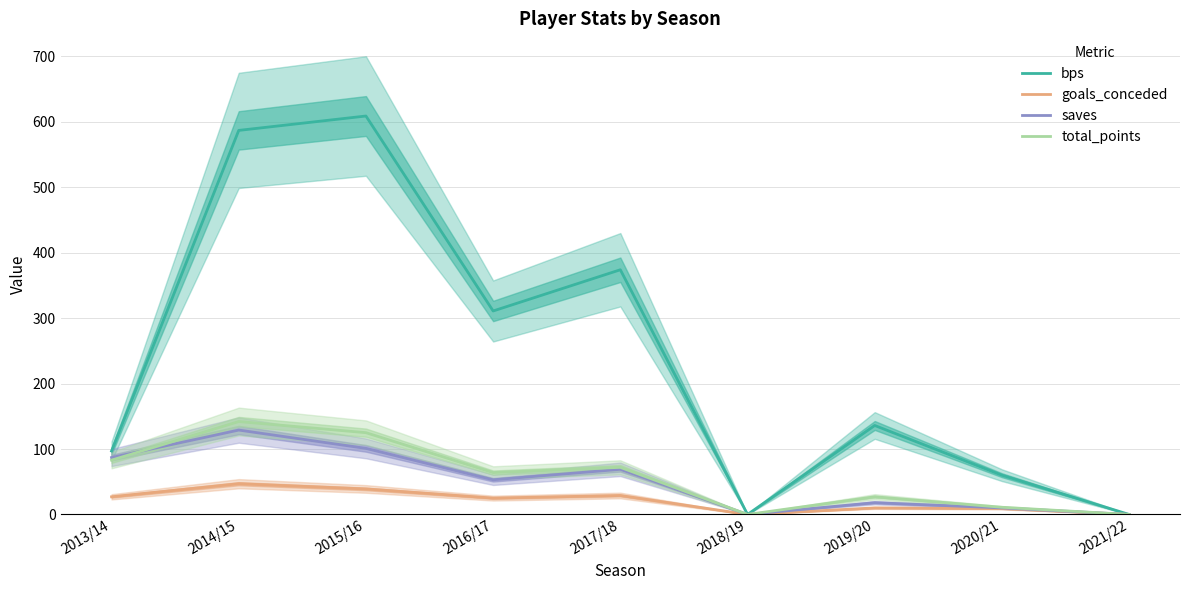

Reading left to right, what are all the values shown in this chart?

bps: 97	587	609	311	374	0	136	60	0
goals_conceded: 27	47	39	25	29	0	10	9	0
saves: 87	129	101	53	69	0	18	10	0
total_points: 83	142	125	64	72	0	27	11	0